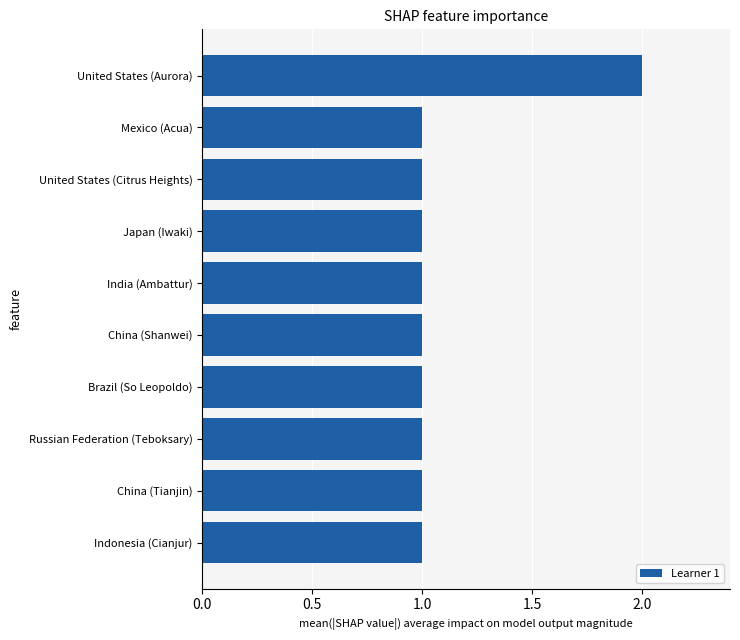

What is the smallest value displayed?

1